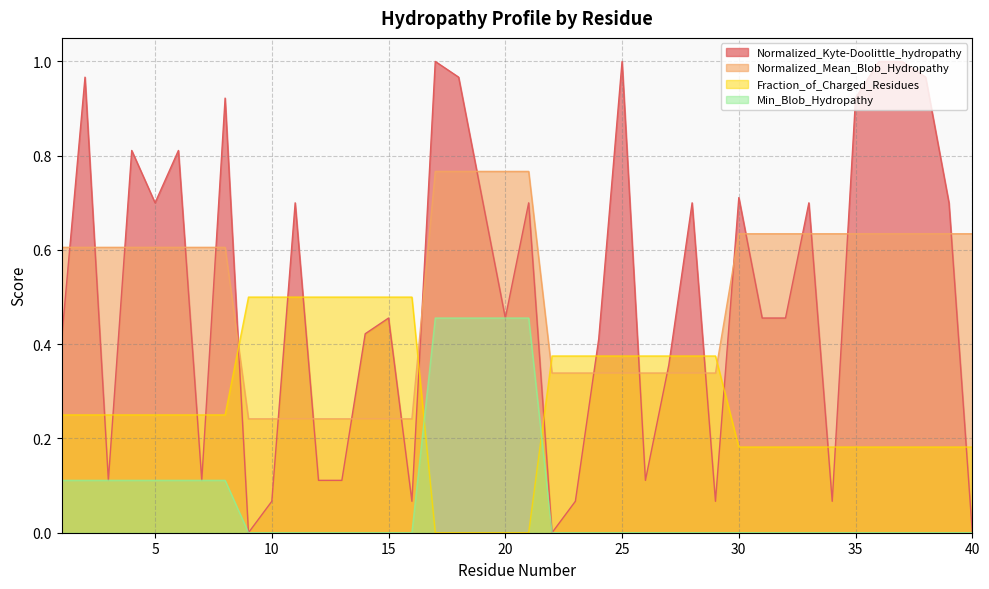

Does the chart display data point markers on the line(s)?

No